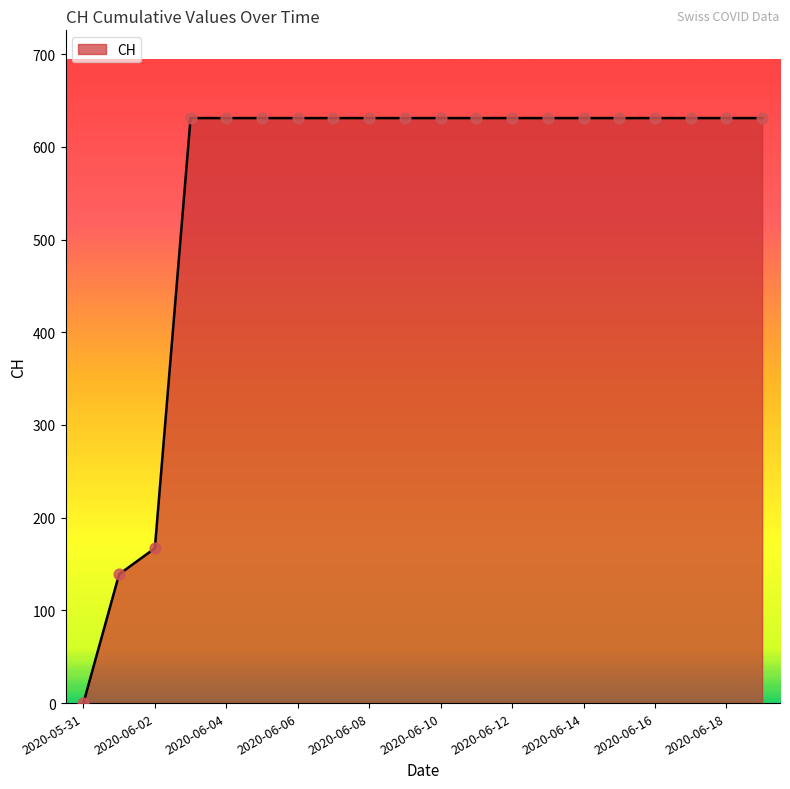

What is the difference between the maximum and minimum values?

631